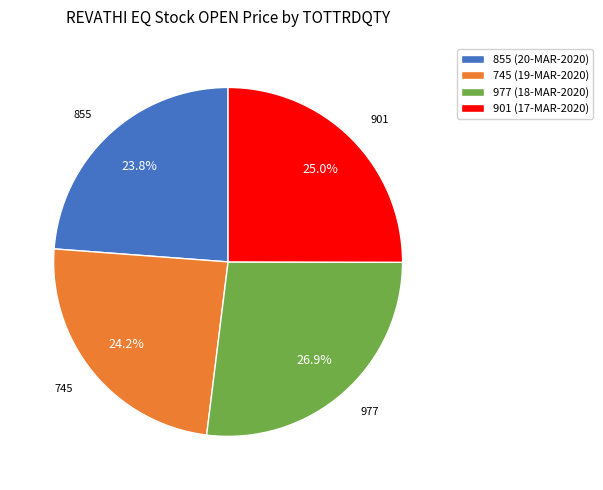

Count the number of slices in the pie.

4